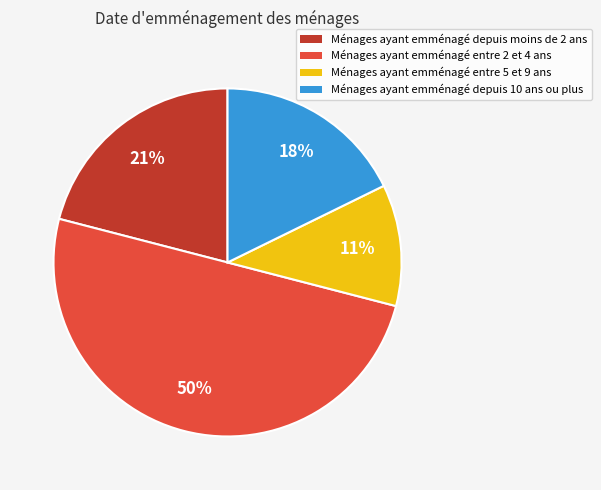

Is the sum of Ménages ayant emménagé depuis 10 ans ou plus and Ménages ayant emménagé entre 5 et 9 ans greater than half?

No